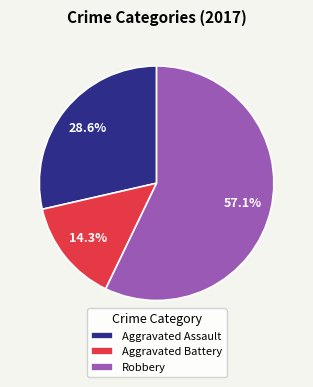

To the nearest percent, what is the average slice percentage?

33%